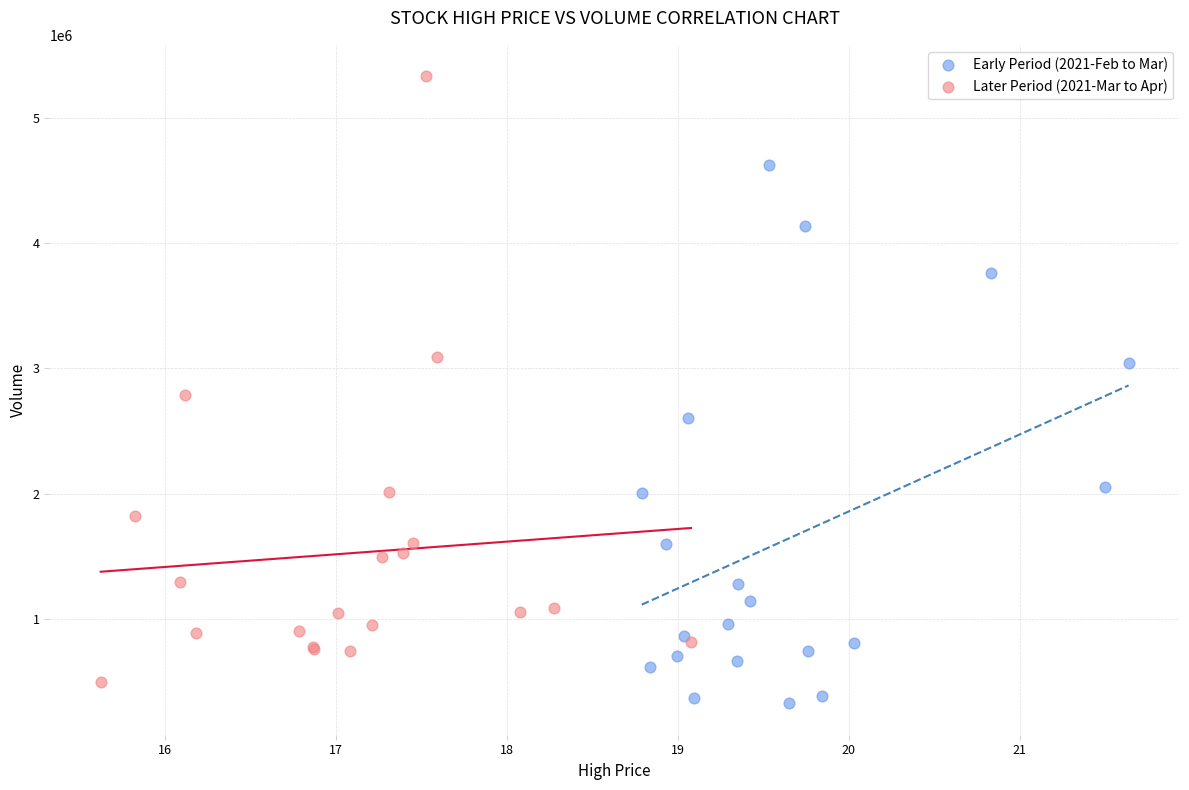

Which series has the largest Y range (max minus min)?

Later Period (2021-Mar to Apr)